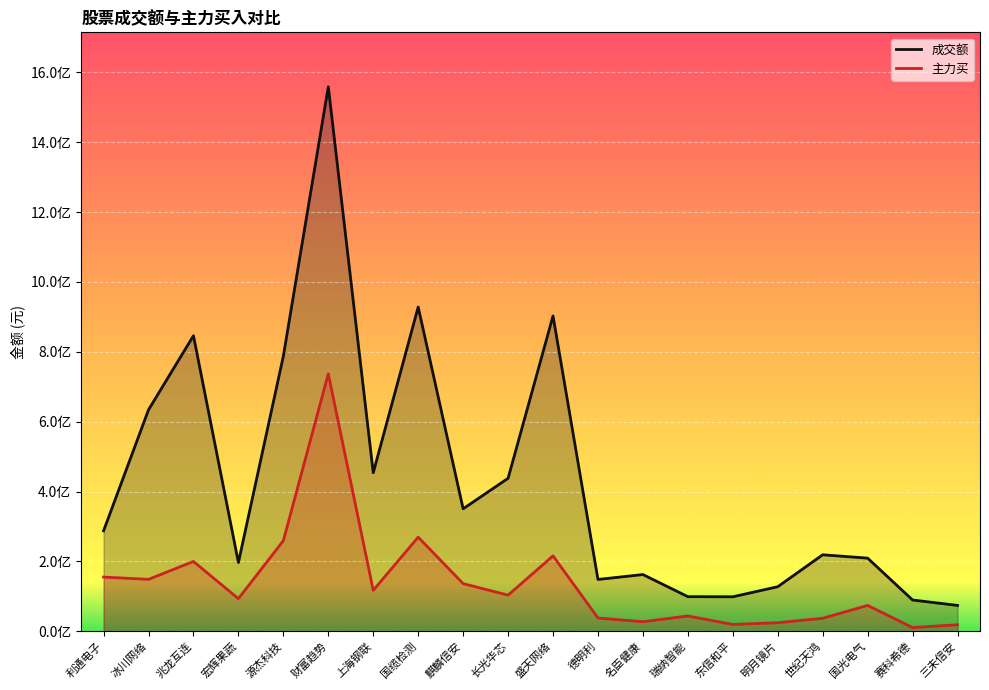

What is the label of the 1st point from the left?

利通电子